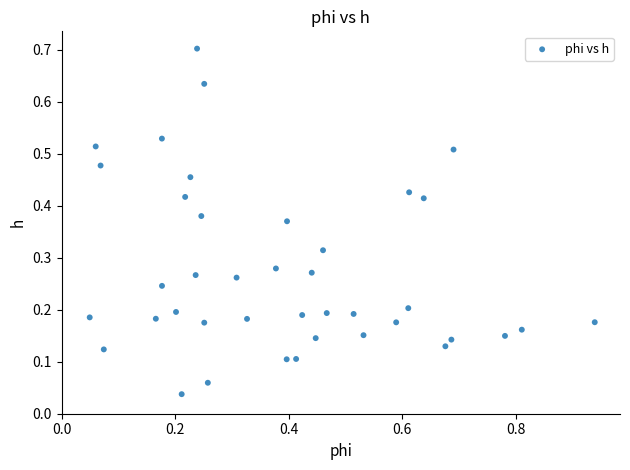

What is the range of X values (max minus min)?

0.9